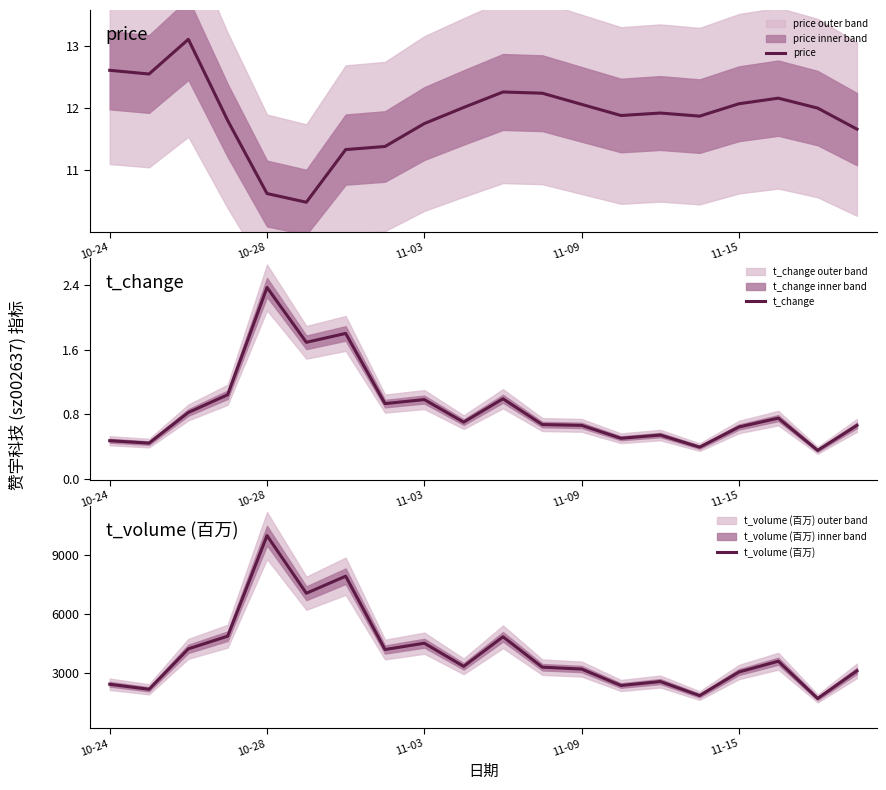

What is the spread (max minus min) of values at 15?

1826.6